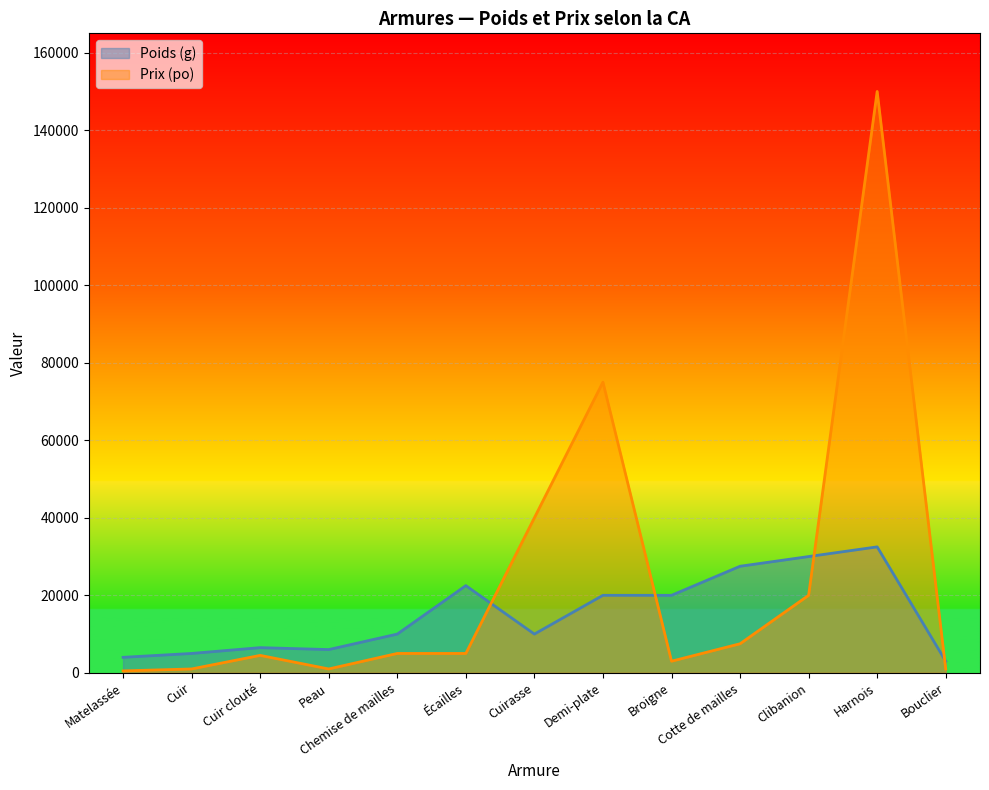

Does the chart display data point markers on the line(s)?

No